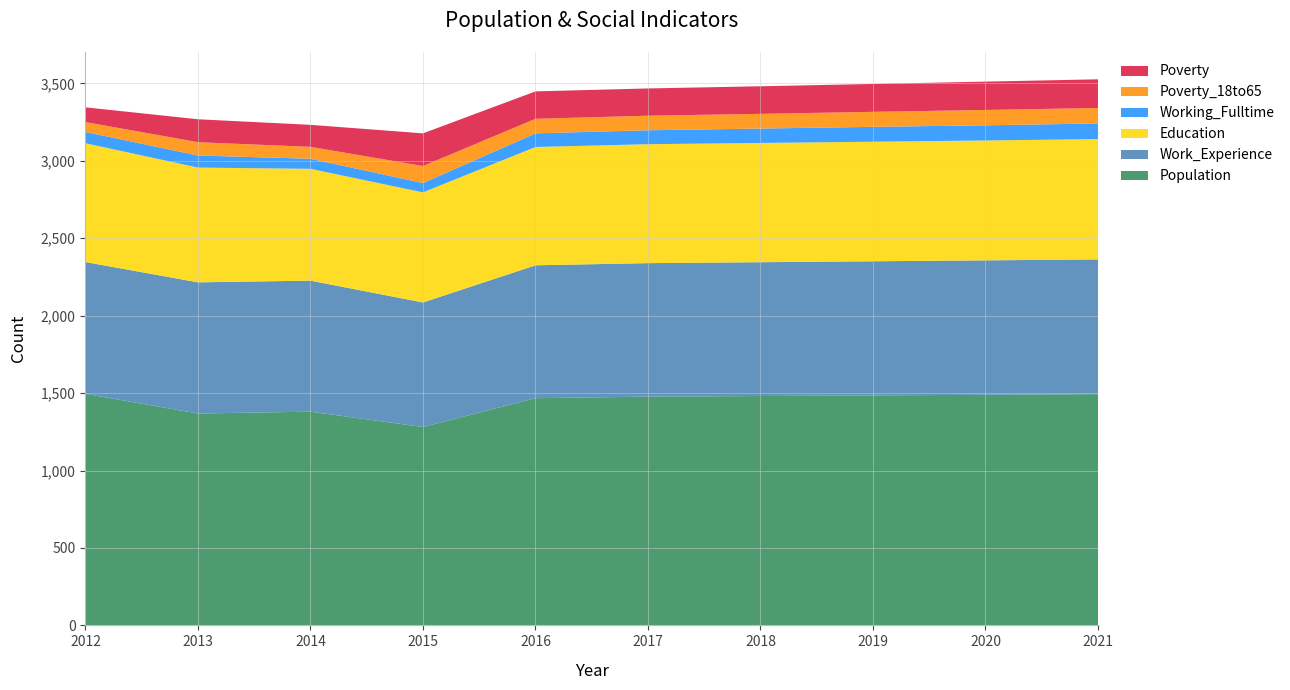

Reading right to left, what are all the values shown in this chart?

Population: 1493	1489	1485	1481	1477	1467	1281	1380	1368	1495
Work_Experience: 870	868	866	864	862	858	804	846	847	851
Working_Fulltime: 101	98	96	93	90	88	60	65	78	73
Education: 777	774	772	770	768	764	711	722	741	767
Poverty_18to65: 100	99	97	95	94	94	110	77	86	64
Poverty: 185	183	180	178	176	177	211	142	148	95